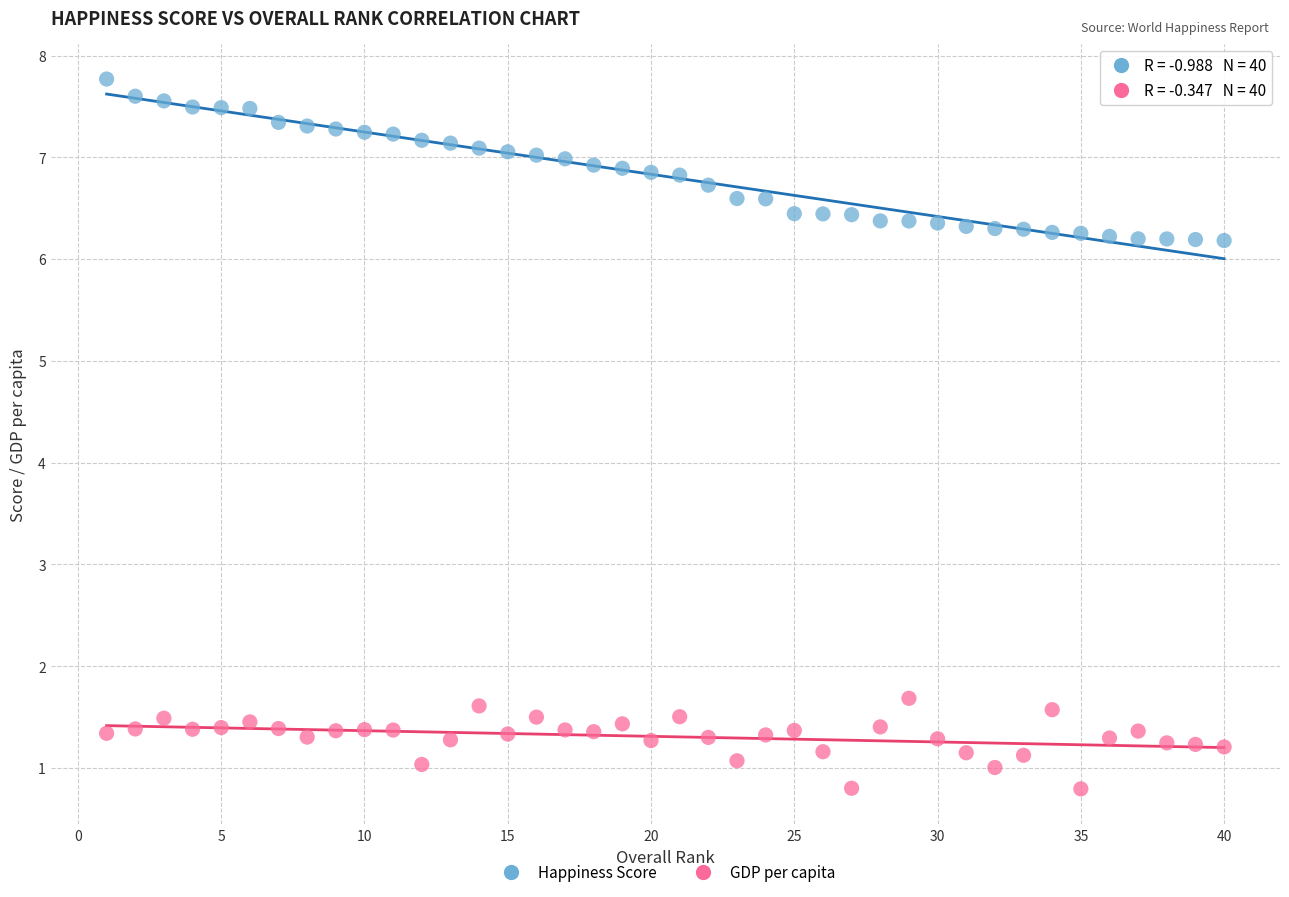

What is the X range (max minus min) for the scatter plot?

39.0